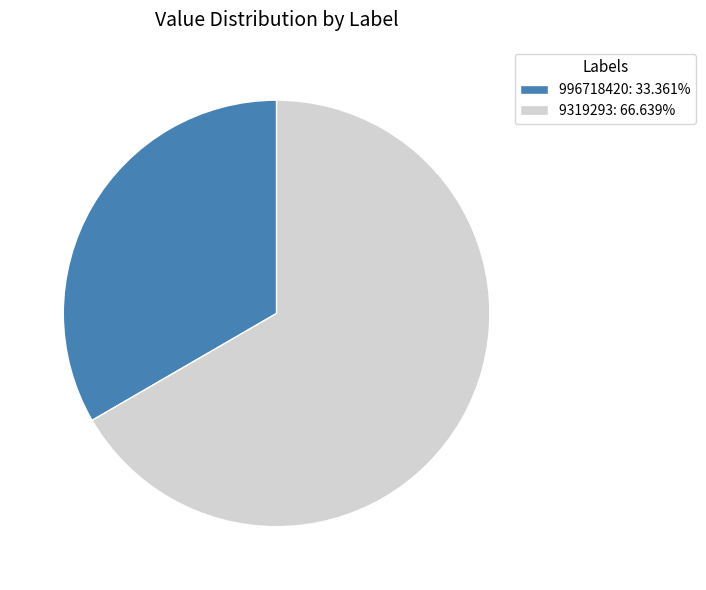

Which slice represents more than half of the pie?

9319293